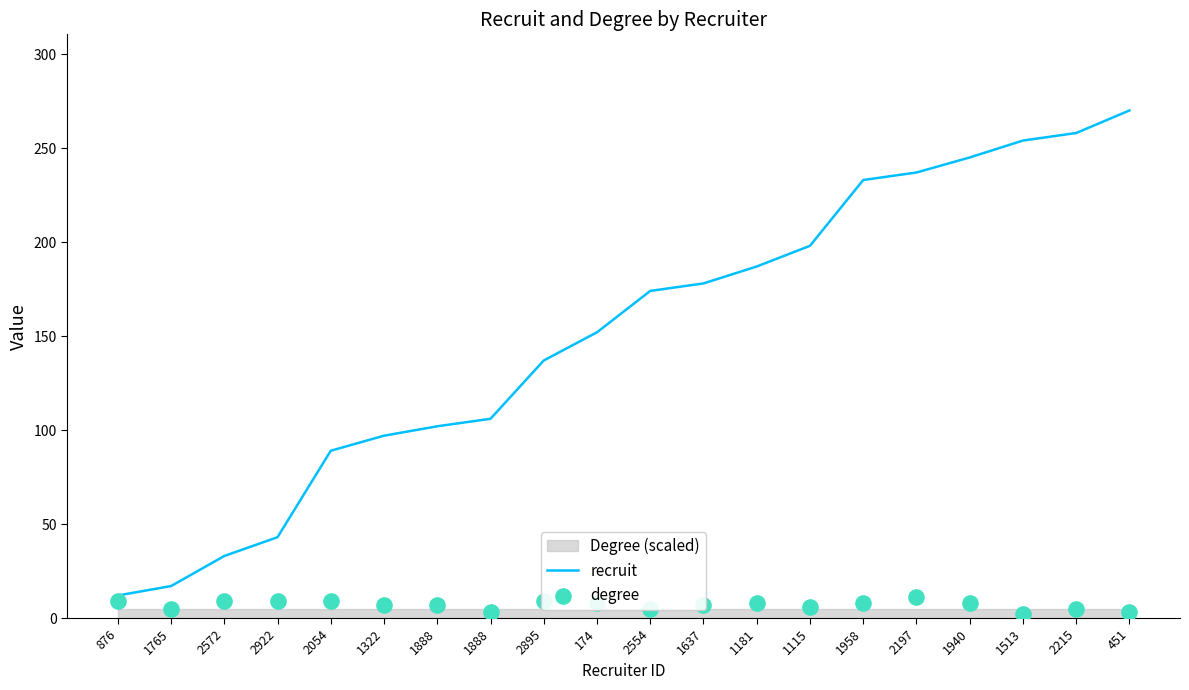

Which series reaches the minimum Y coordinate?

degree